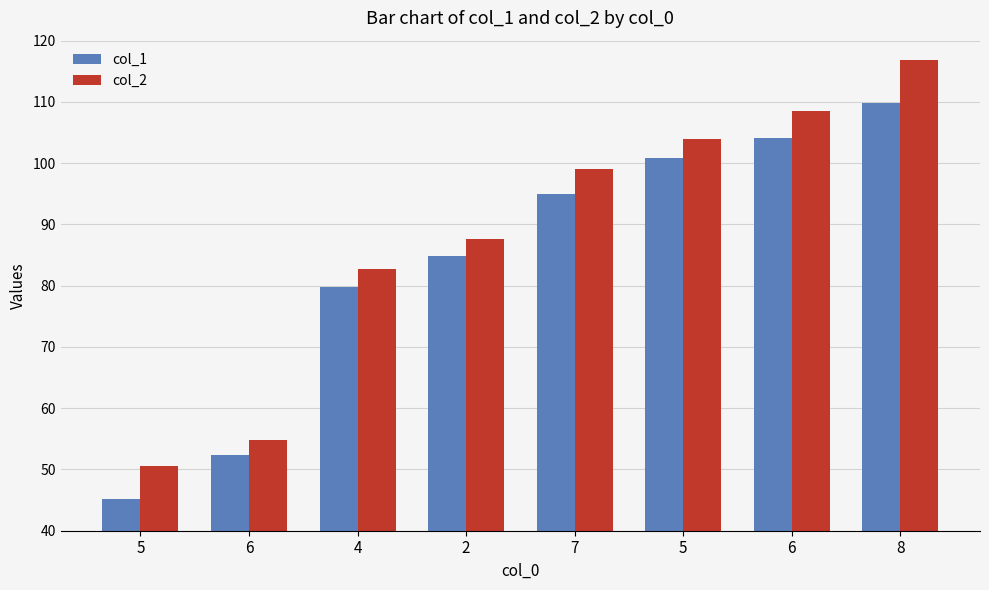

Which category has the highest value across all series?

8